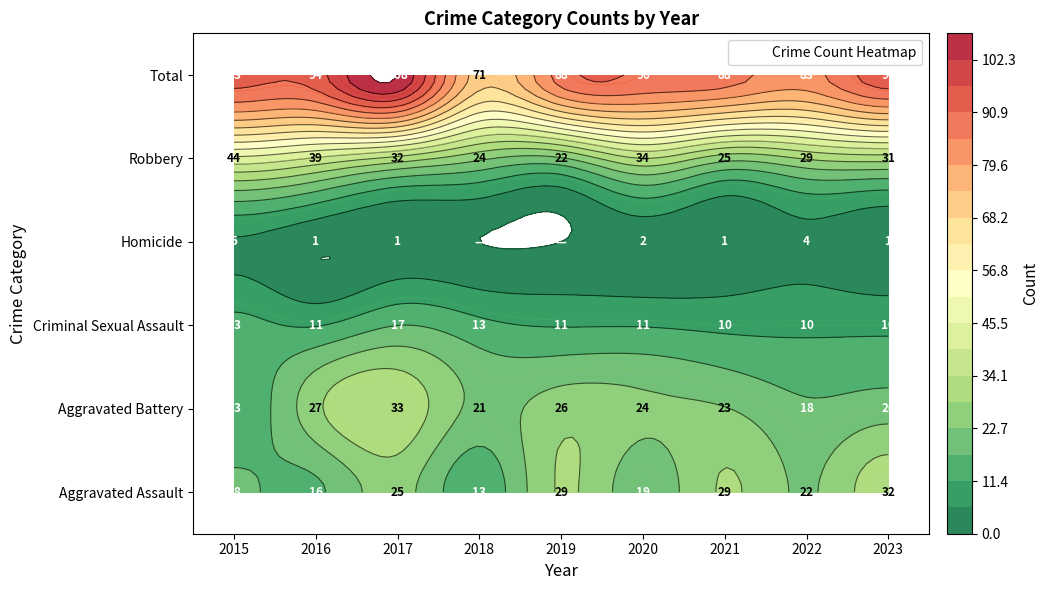

Where does the Aggravated Battery series first go above 23?

2016